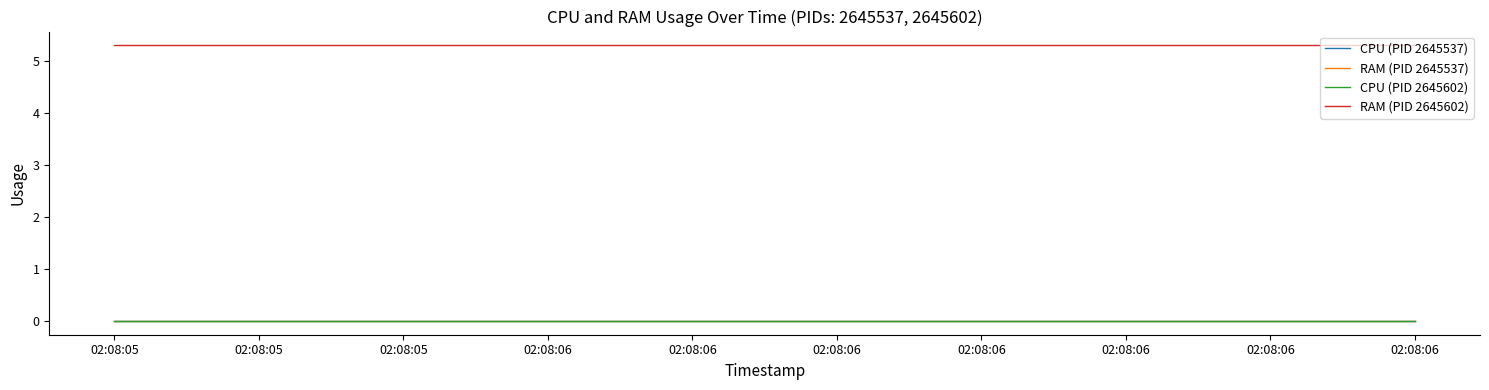

True or false: RAM (PID 2645602) and CPU (PID 2645537) cross at least once.

False